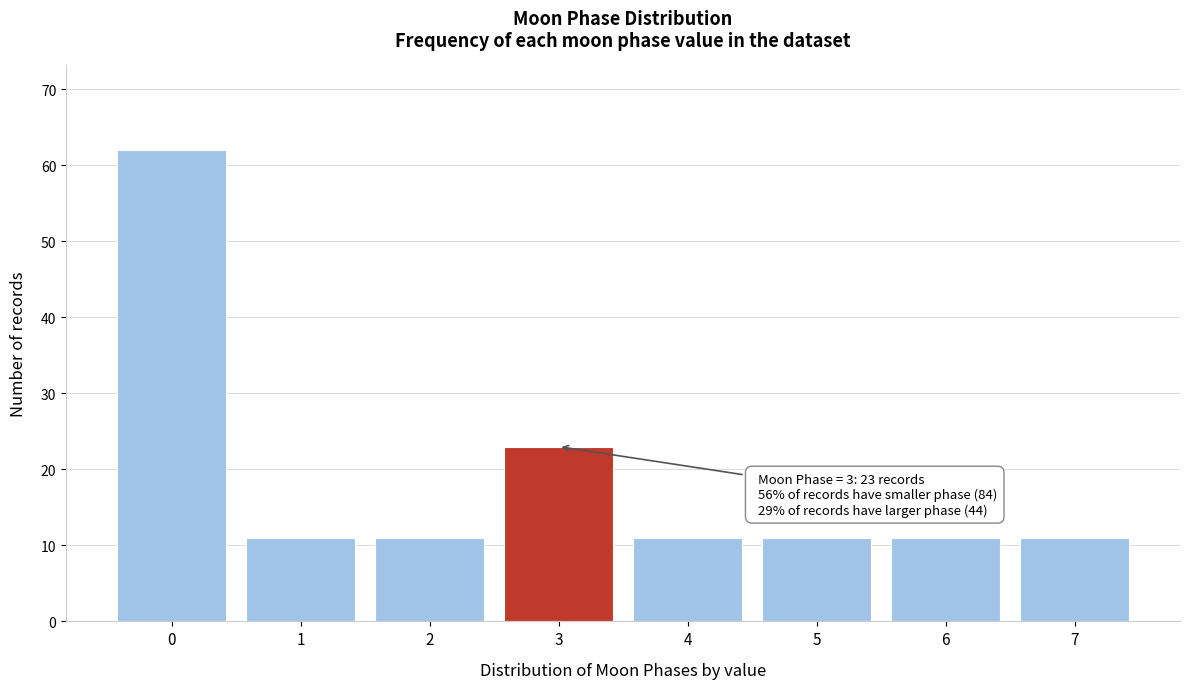

Reading right to left, what are all the values shown in this chart?

7=11	6=11	5=11	4=11	3=23	2=11	1=11	0=62